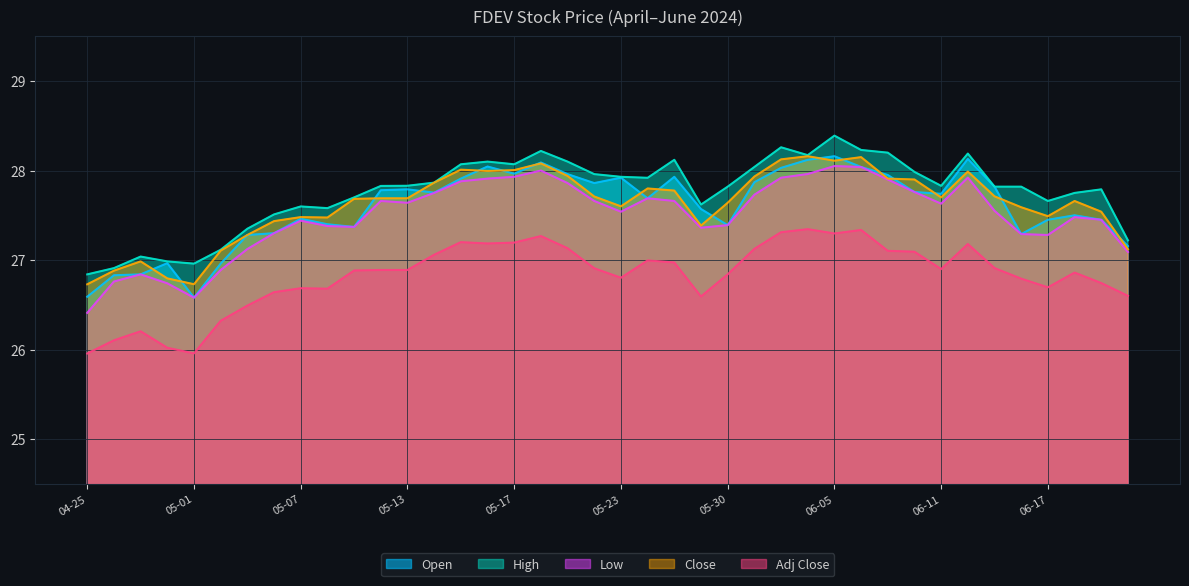

How many times do Open and Close cross each other?

17